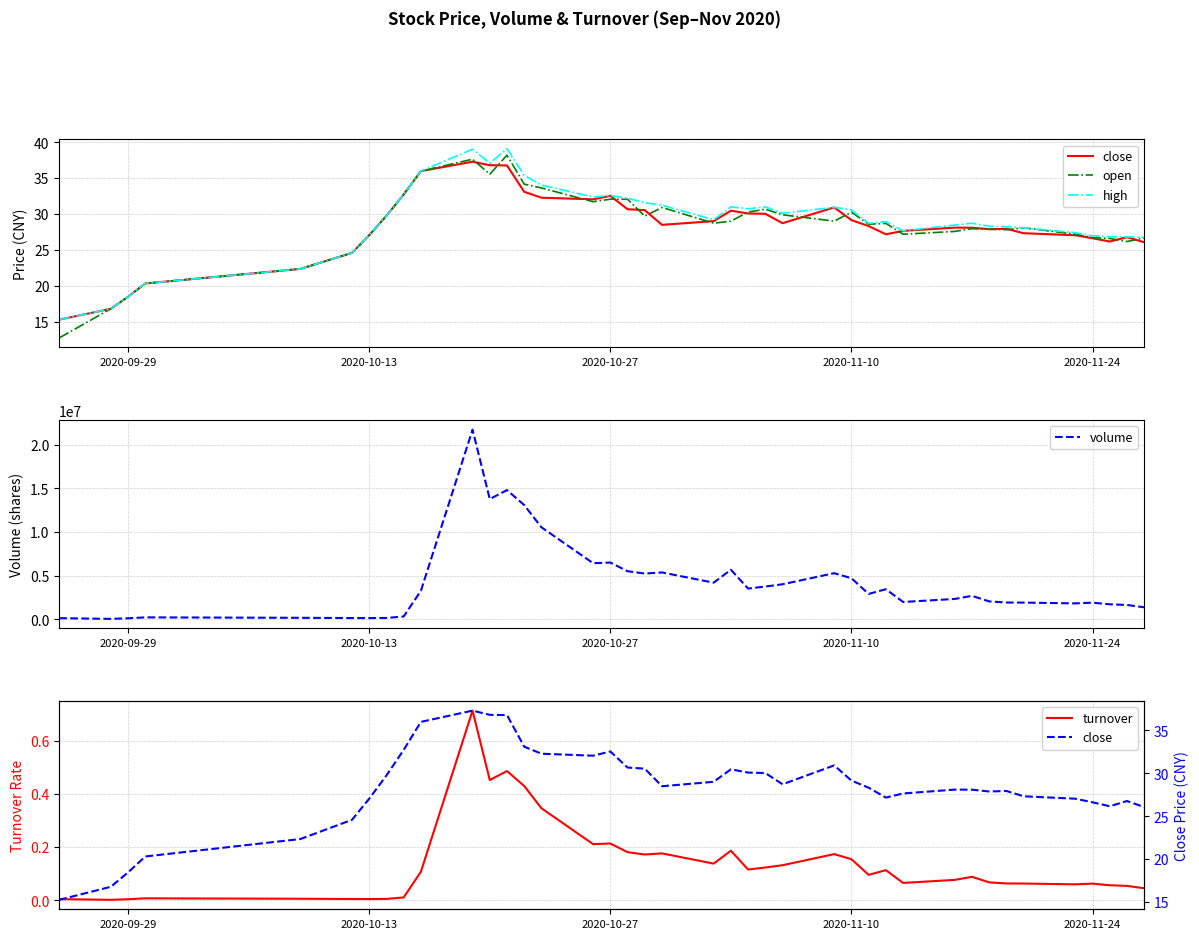

True or false: high has more than 0 interior local peaks.

True